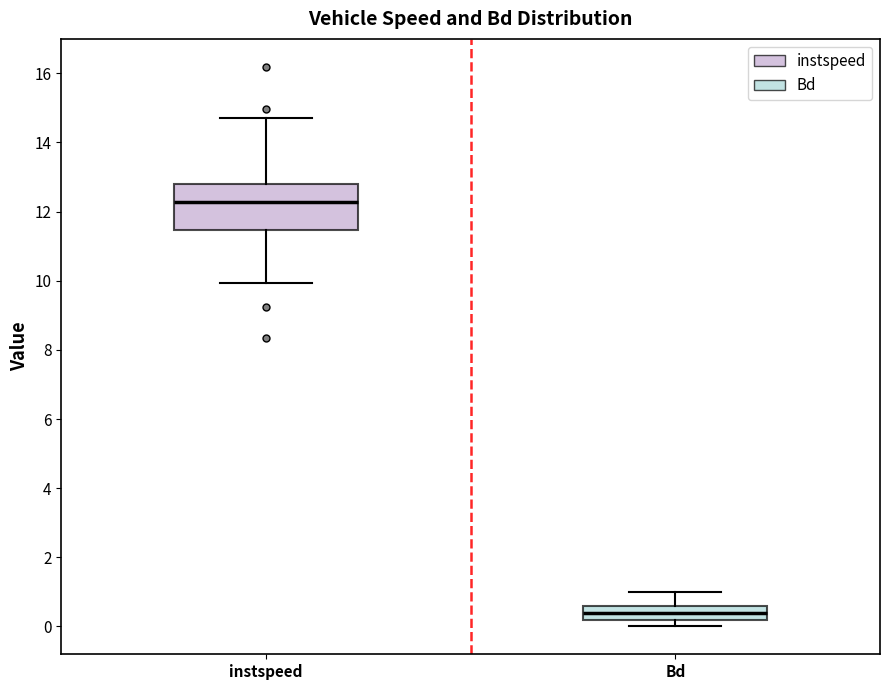

Which box's median line is the highest?

instspeed